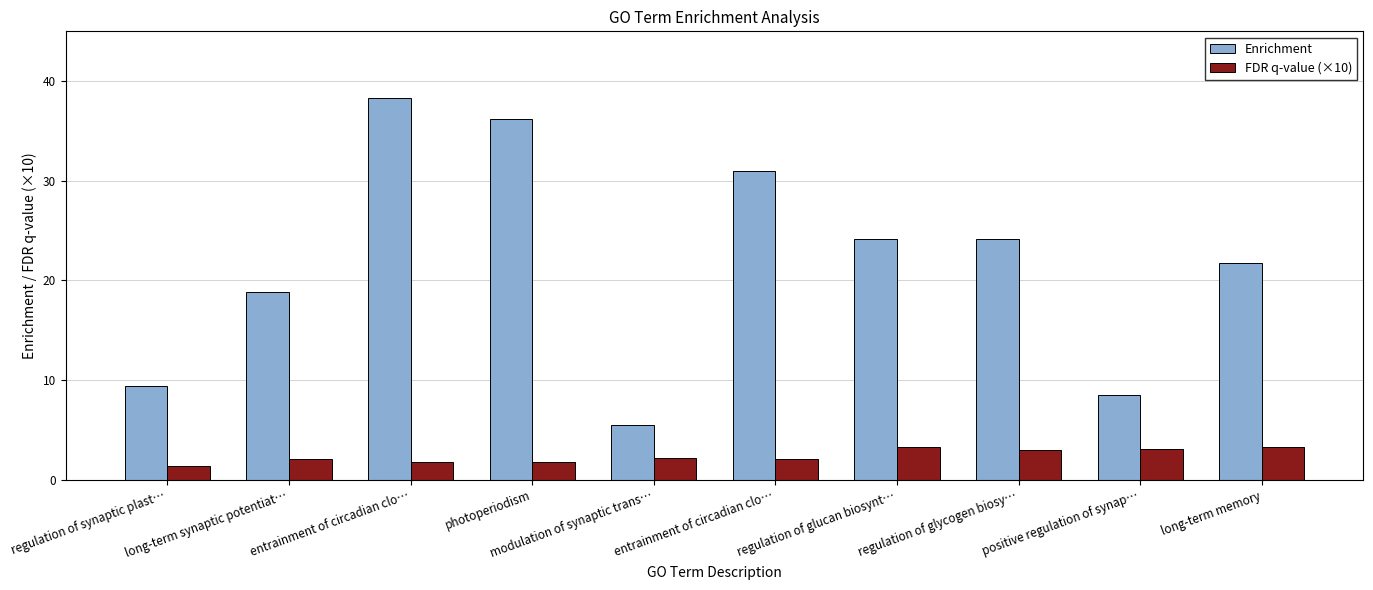

Rank the series by their average value, from highest to lowest.

Enrichment, FDR q-value (×10)